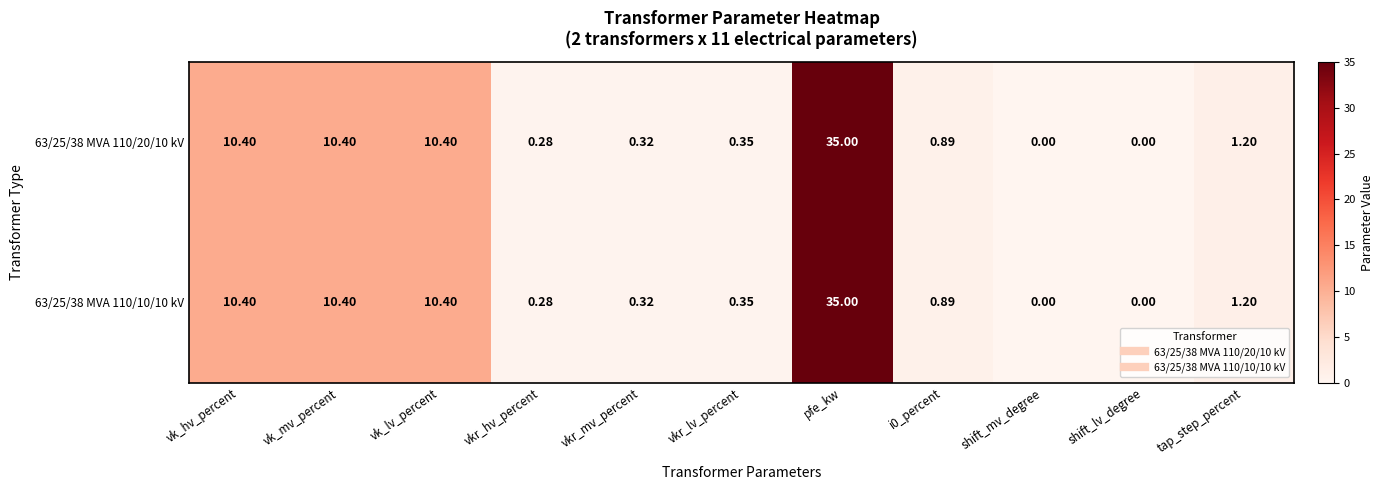

How many values in the 63/25/38 MVA 110/10/10 kV series exceed 0?

9